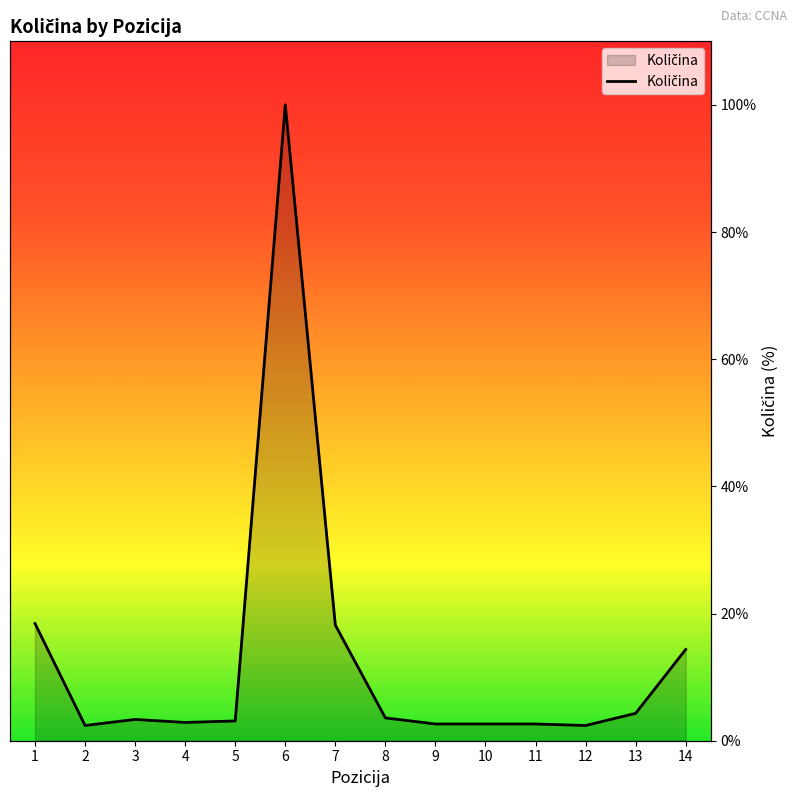

How many data points are less than 3?

6